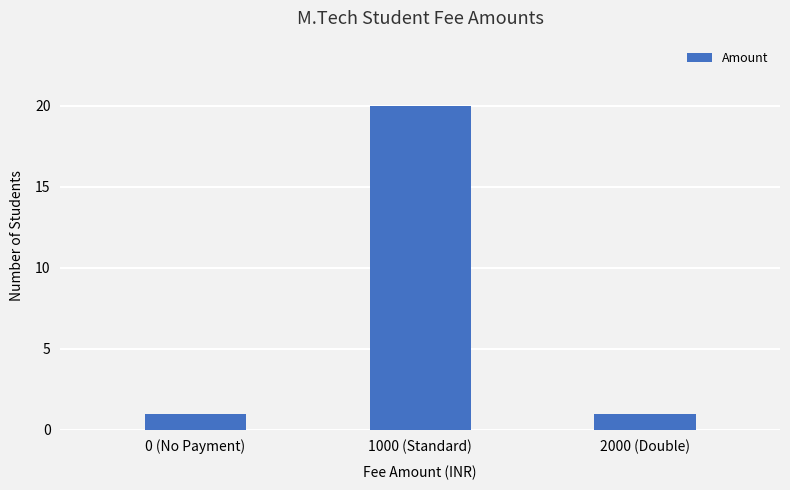

Count the number of categories in the chart.

3